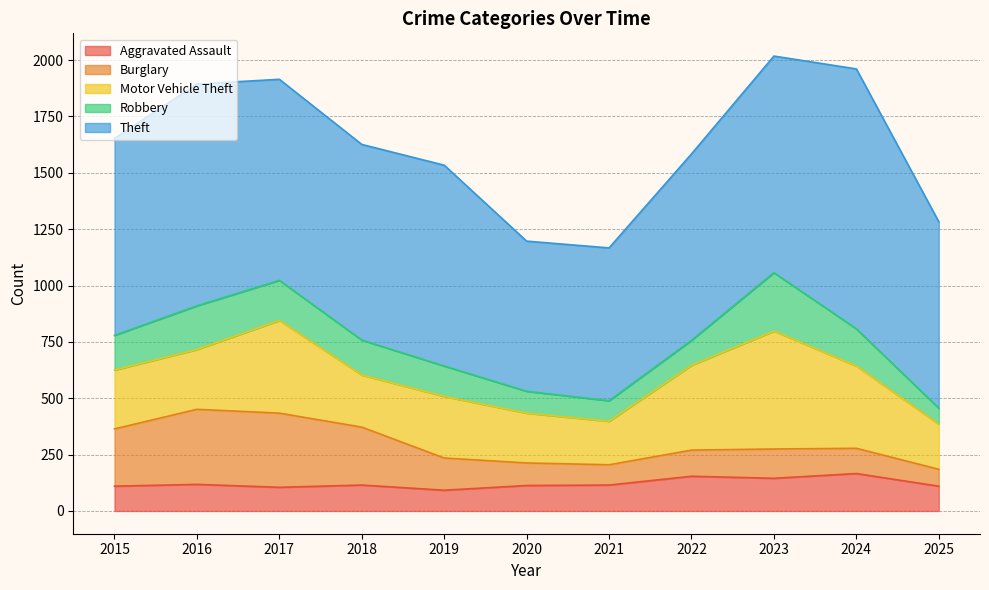

True or false: Aggravated Assault and Theft cross at least once.

False